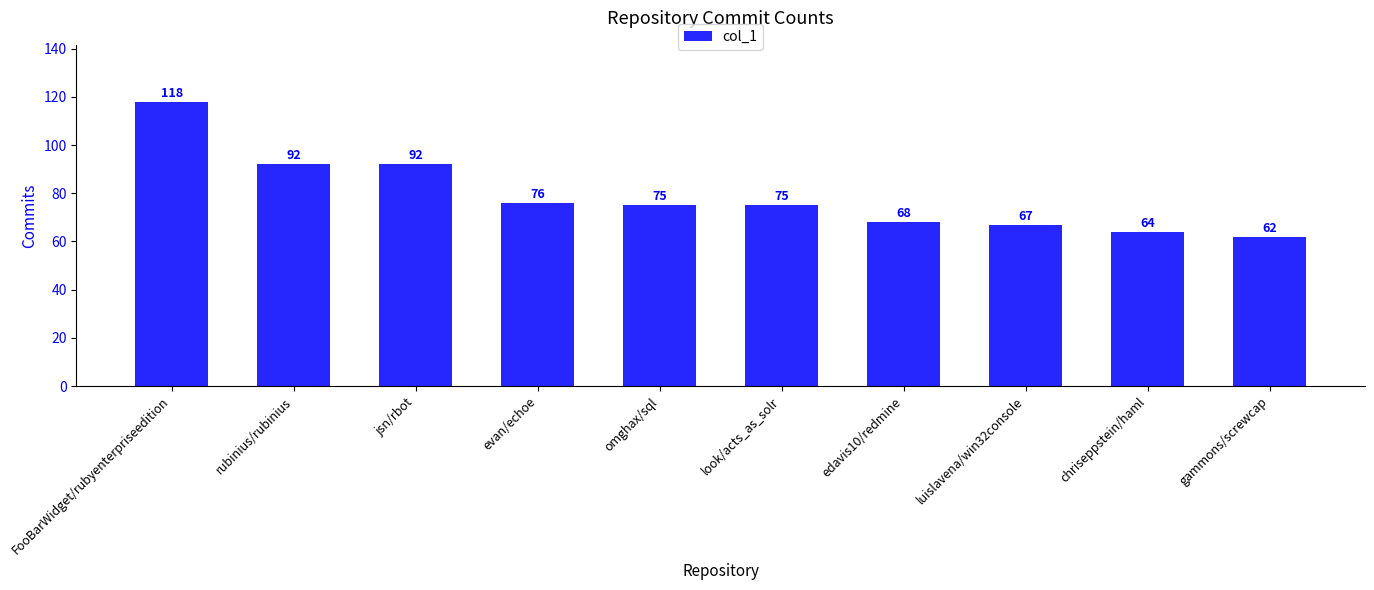

What is the smallest value displayed?

62